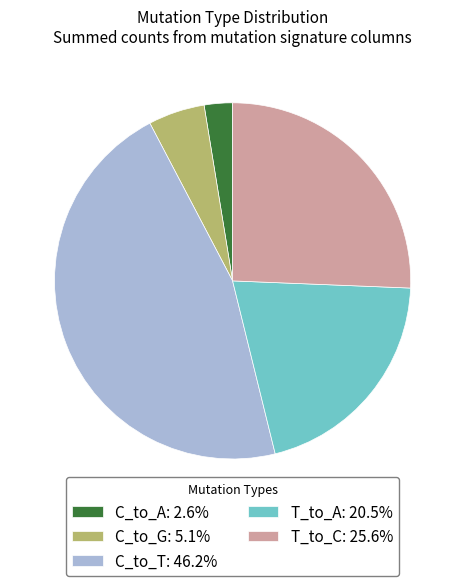

Is T_to_A: 20.5% the majority of the pie?

No